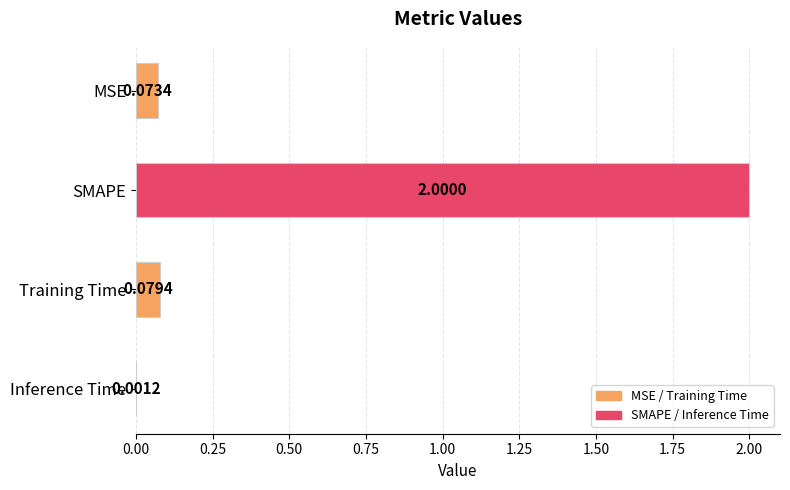

What is the sum of all values?

2.2